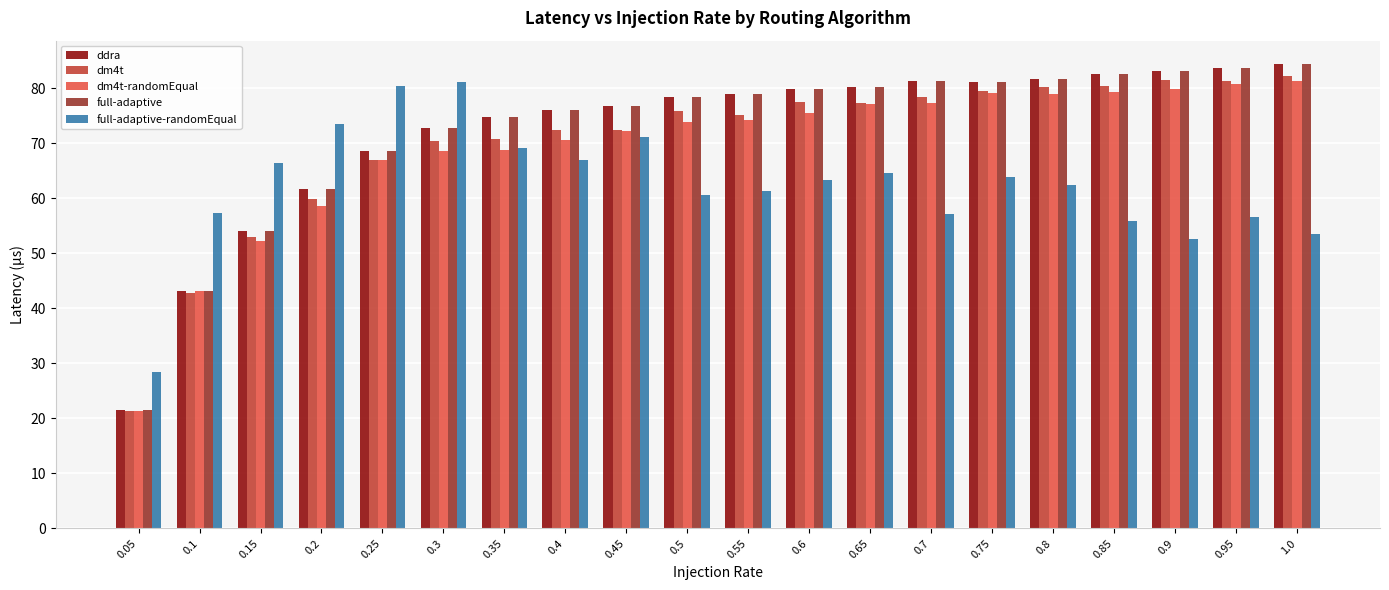

Count the number of categories in the chart.

20